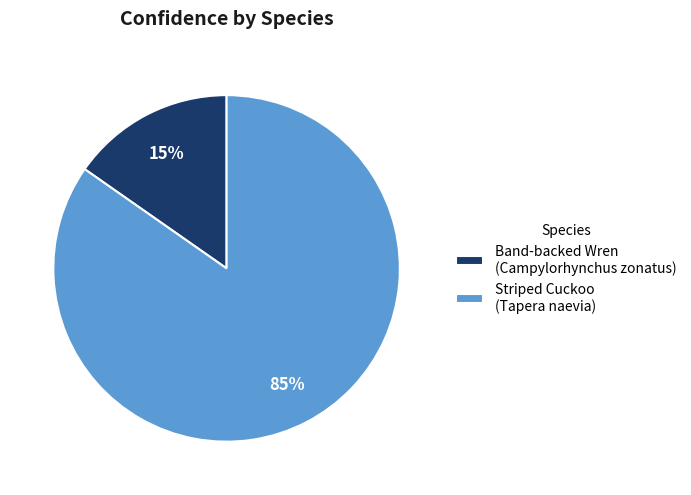

Is it true that Striped Cuckoo (Tapera naevia) is 85% of the pie?

True